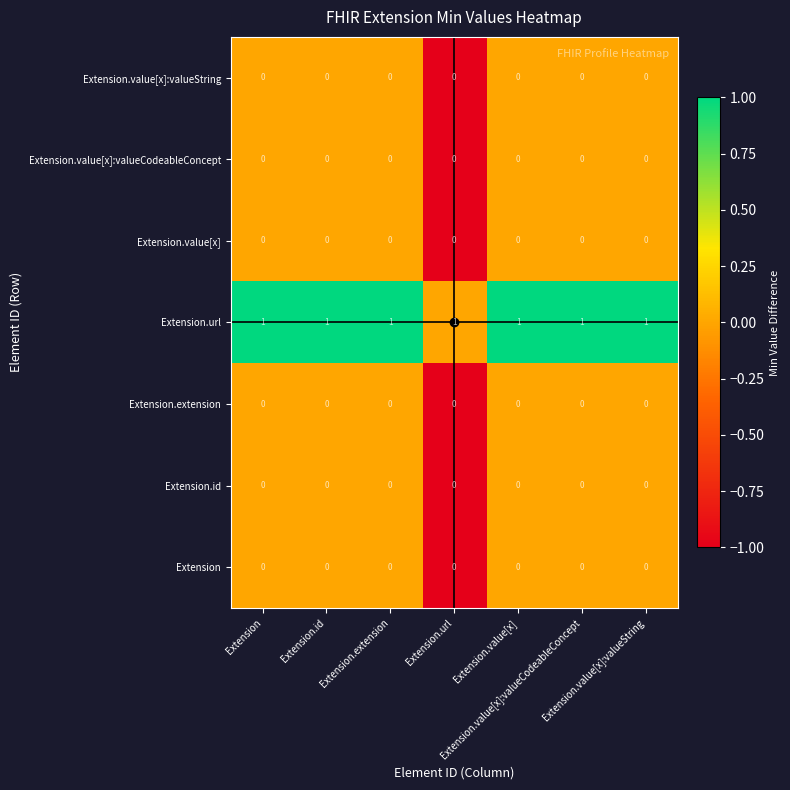

At how many categories does at least one series exceed 0?

7